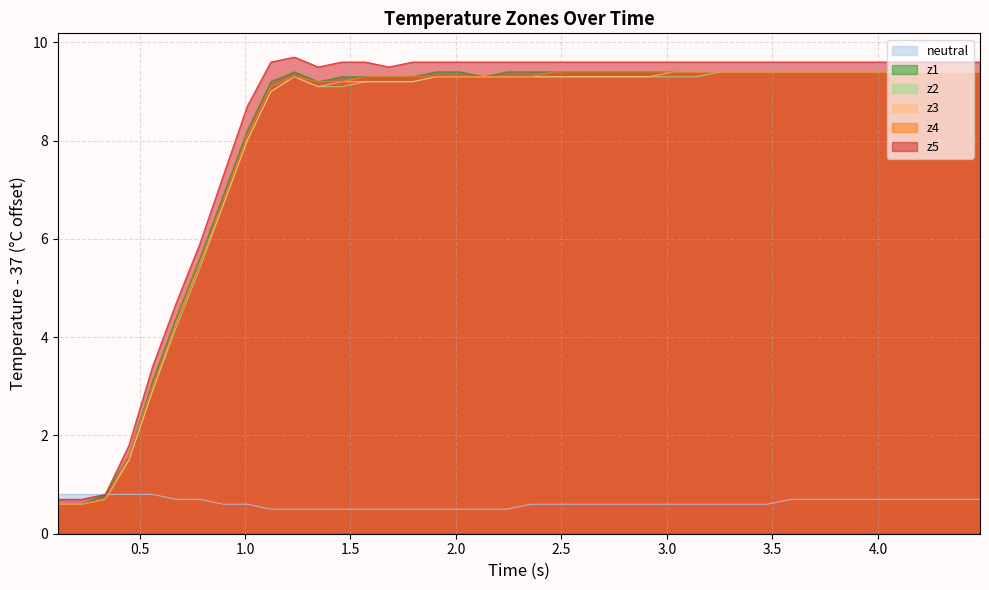

Which series has the largest range (max minus min)?

z5